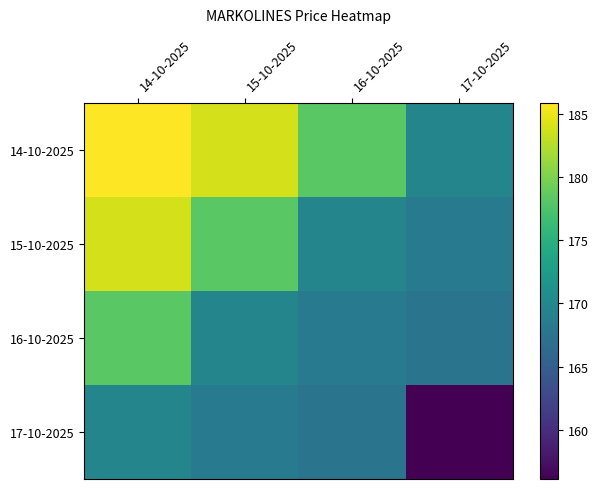

At how many categories does at least one series exceed 174?

3